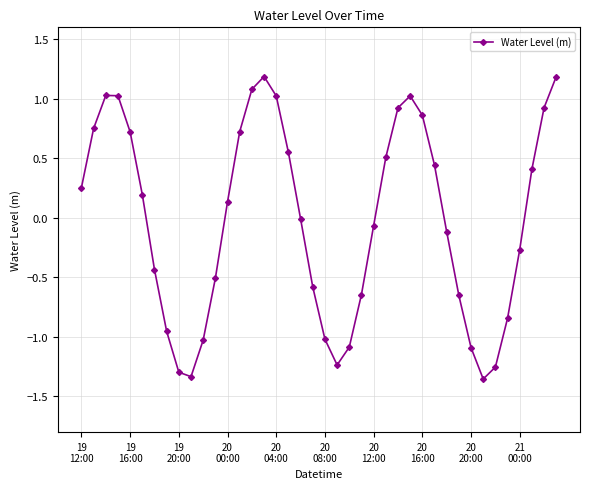

What is the greatest value displayed?

1.2